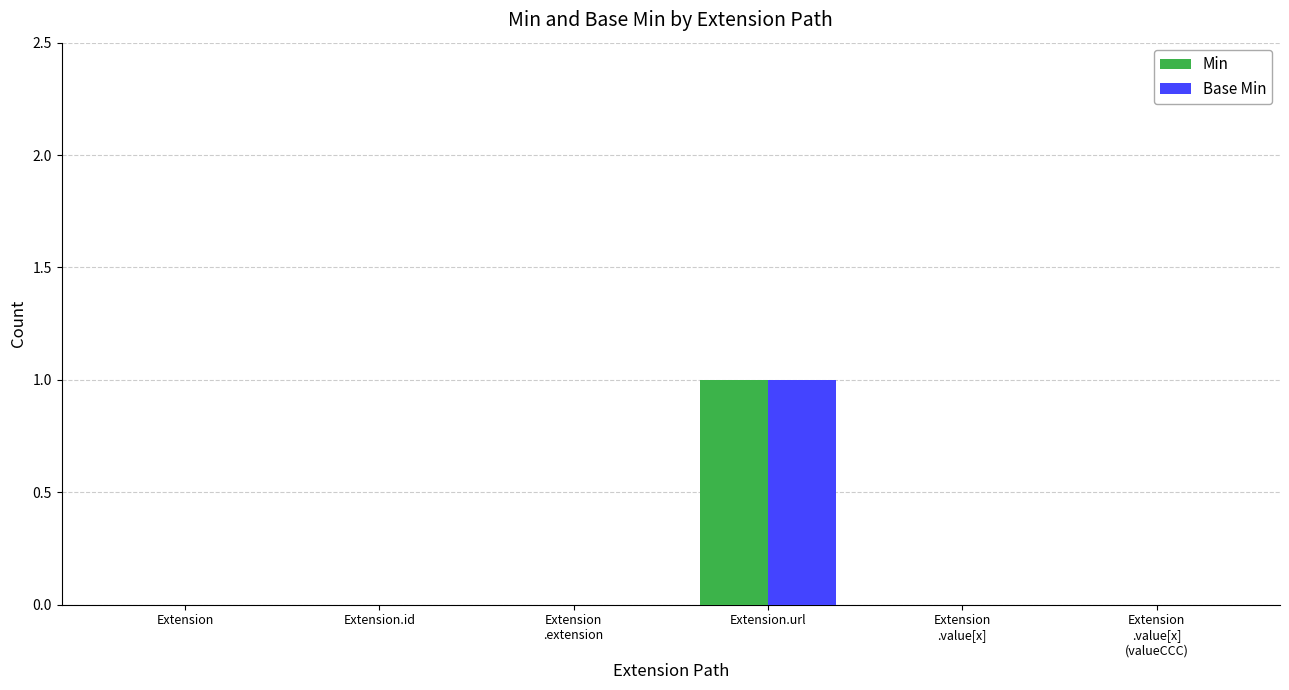

Which category has the highest value across all series?

Extension.url